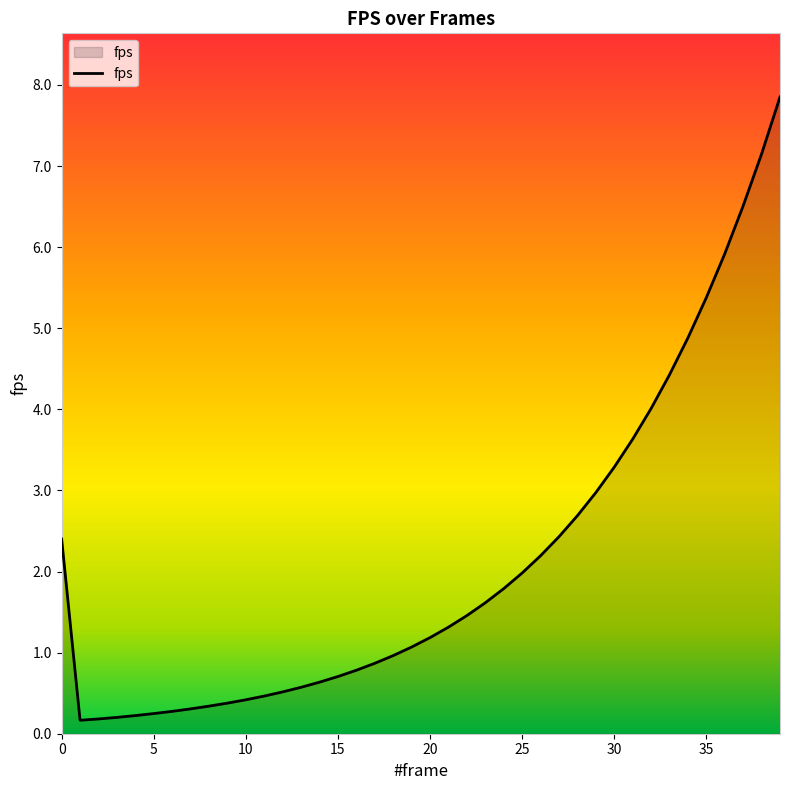

What is the greatest value displayed?

7.9